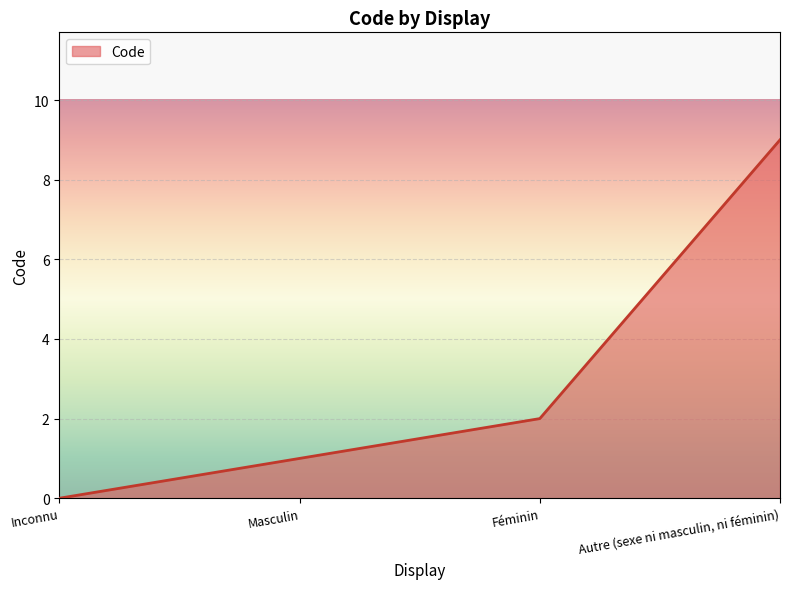

How many categories are shown in the chart?

4